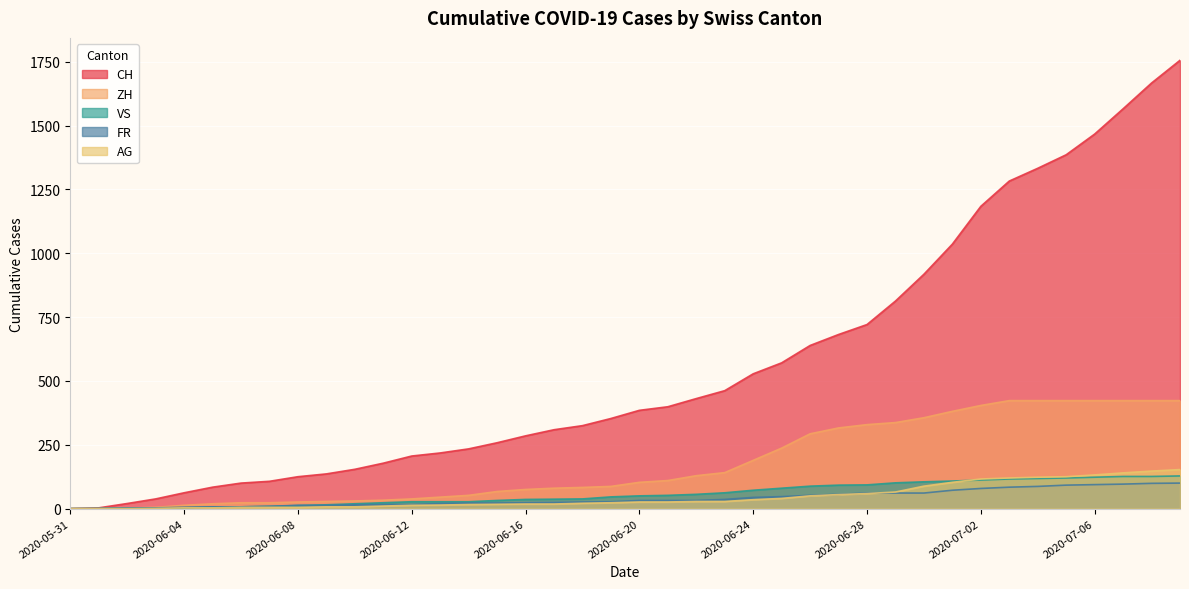

True or false: FR has a value of 37 at 2020-06-27.

False